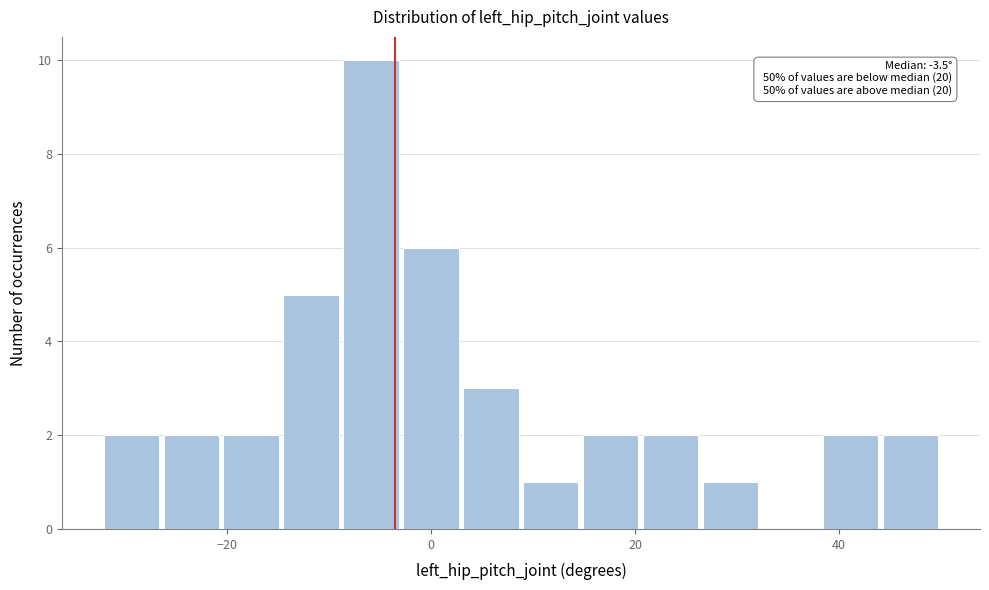

Read against the x-axis, roughly where is the centre of the tallest bar?

-6